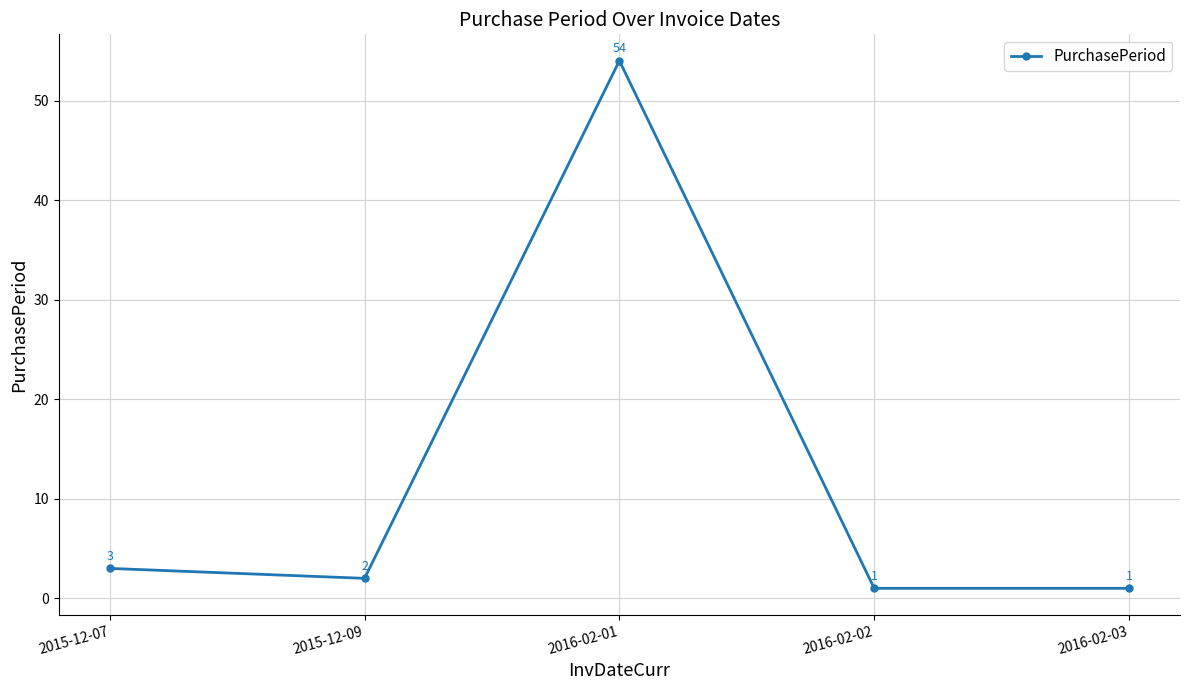

What is the label of the 2nd point from the left?

2015-12-09